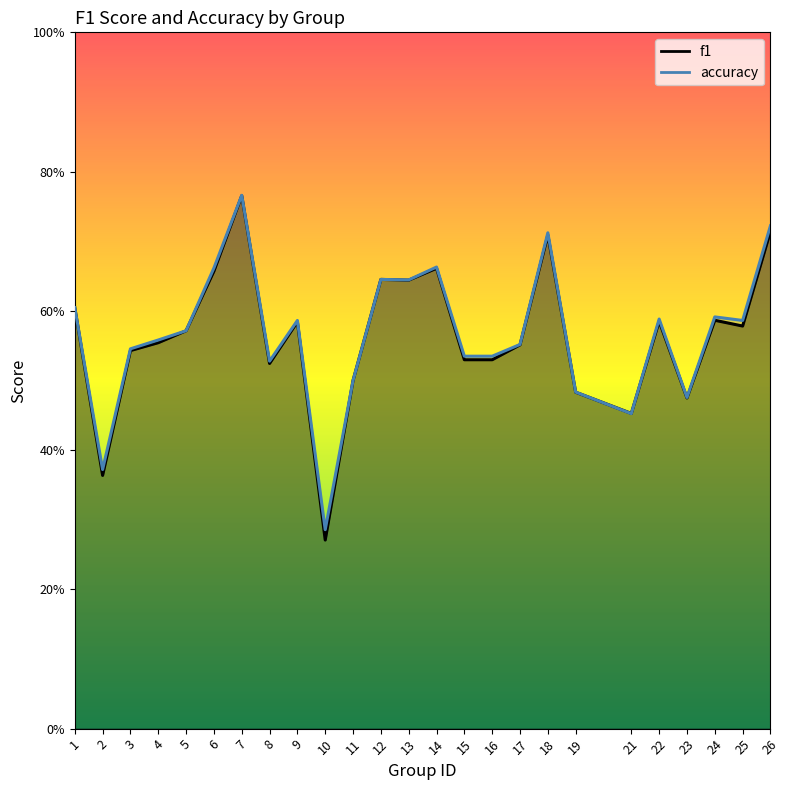

What is the value of the accuracy point at the 13th from the left?

0.6